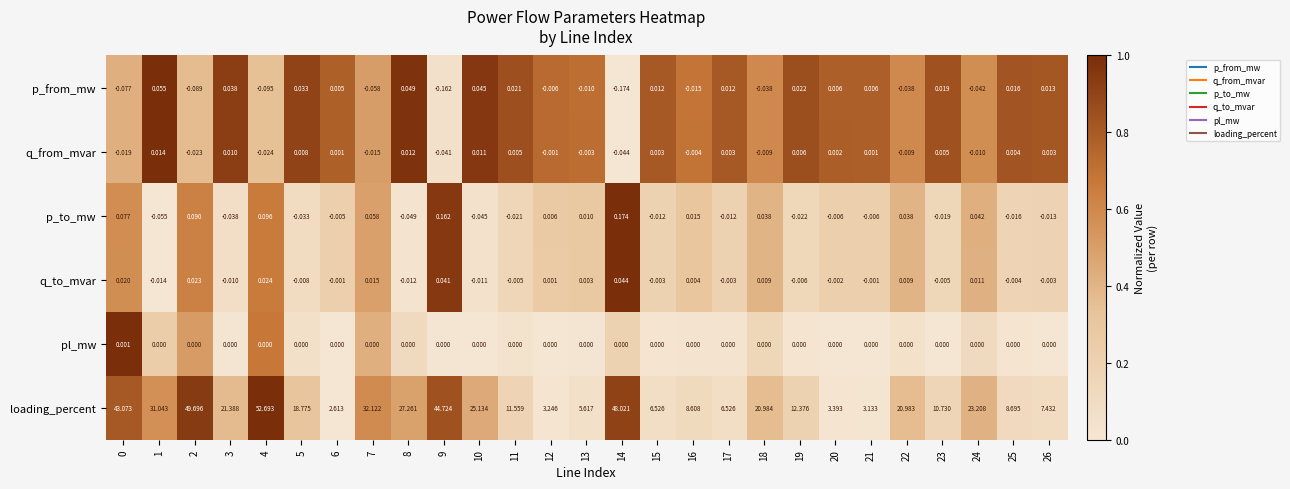

How many values in q_to_mvar are above zero?

12